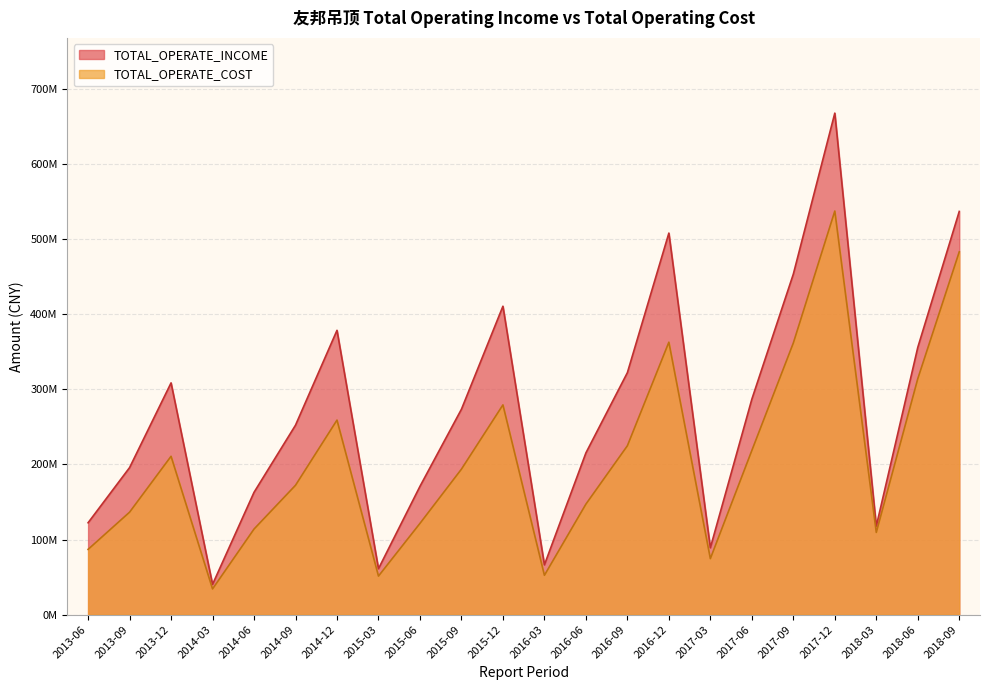

How many lines are shown in the chart?

2